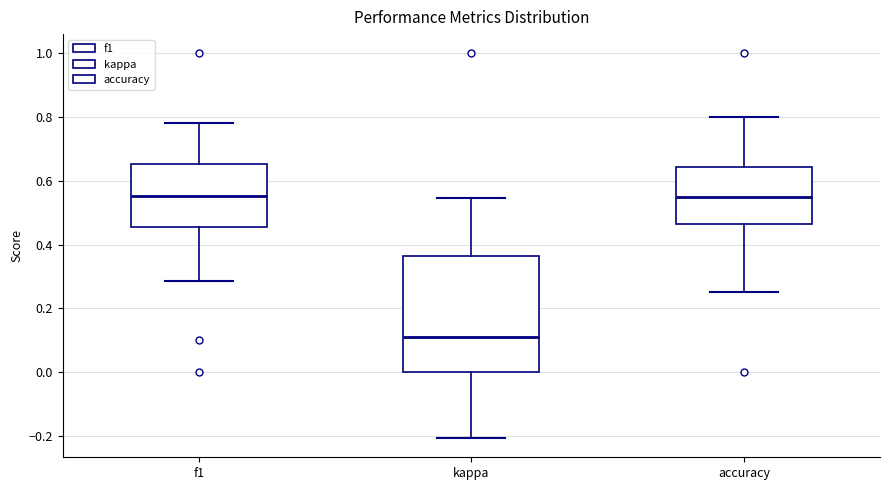

Reading left to right, read every box against the y-axis: the position of its median line, the range the box covers, and the ends of its whiskers. The values are not printed on the chart, so give them approximately, as read against the axis.

f1: median 0.56, box 0.46 to 0.66, whiskers 0.28 to 0.78
kappa: median 0.12, box 0.00 to 0.36, whiskers -0.20 to 0.54
accuracy: median 0.56, box 0.46 to 0.64, whiskers 0.26 to 0.80